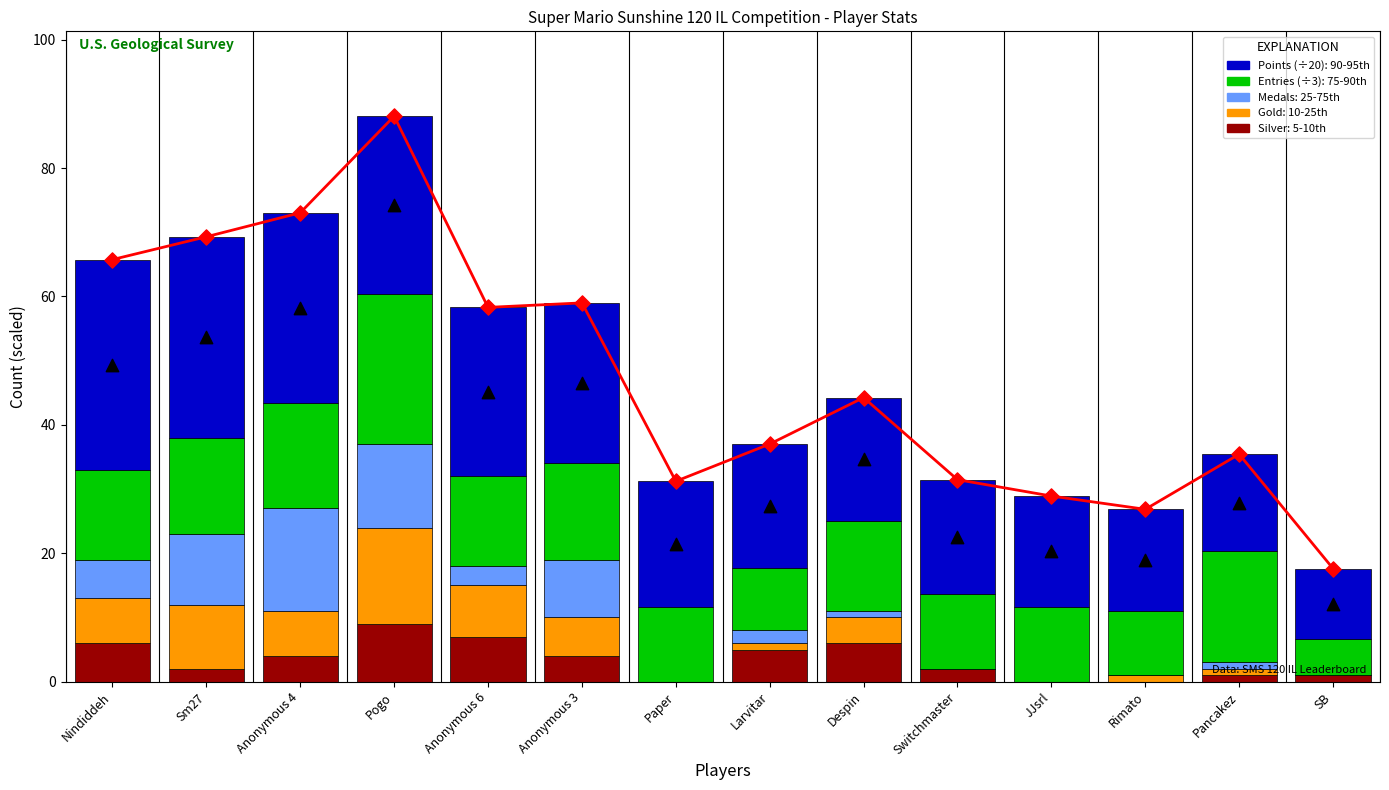

Which series contains the lowest Y value?

Medals